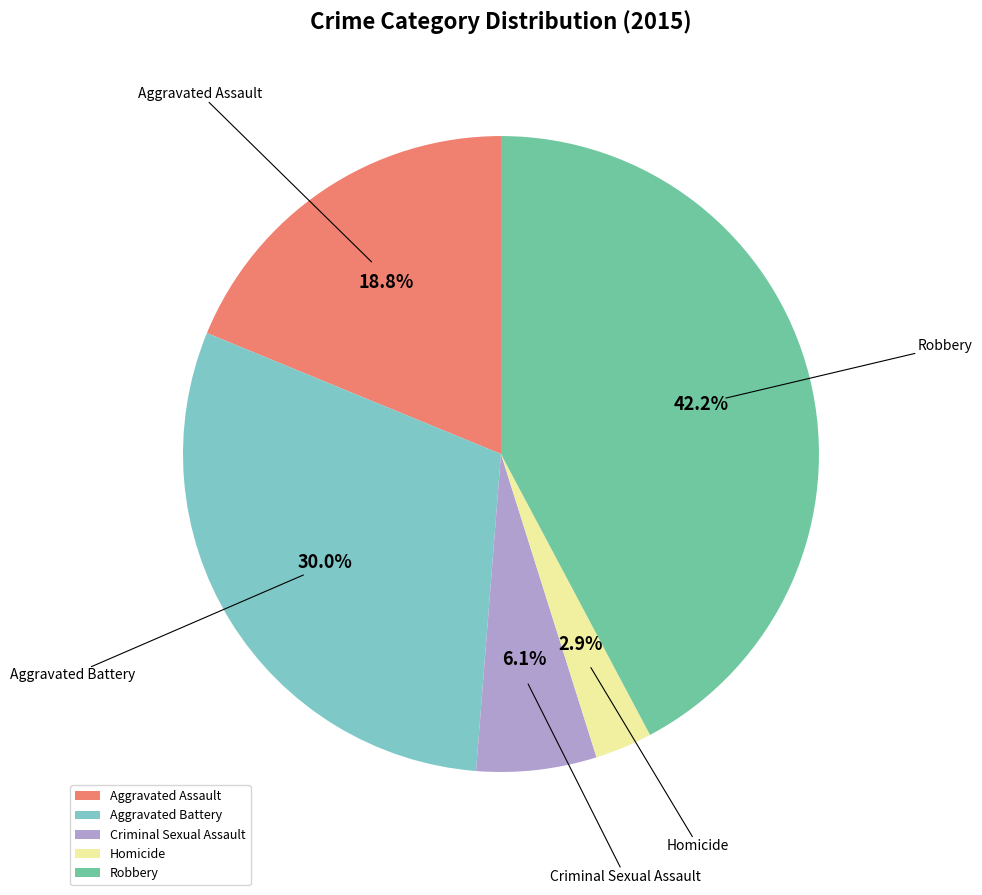

To the nearest percent, what percentage of the pie is Aggravated Assault?

19%